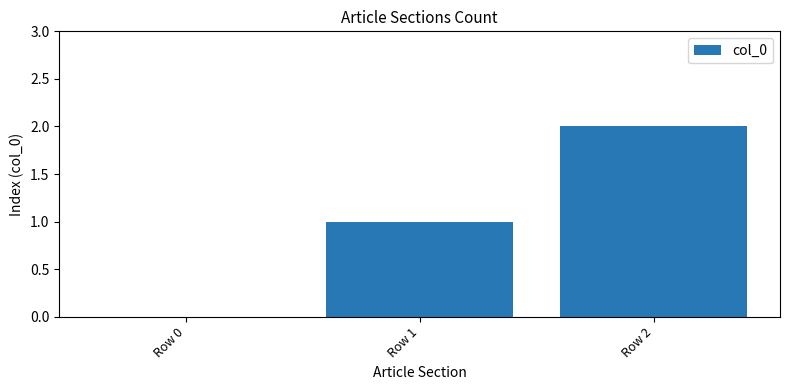

Reading left to right, list all the values displayed in this chart.

0	1	2